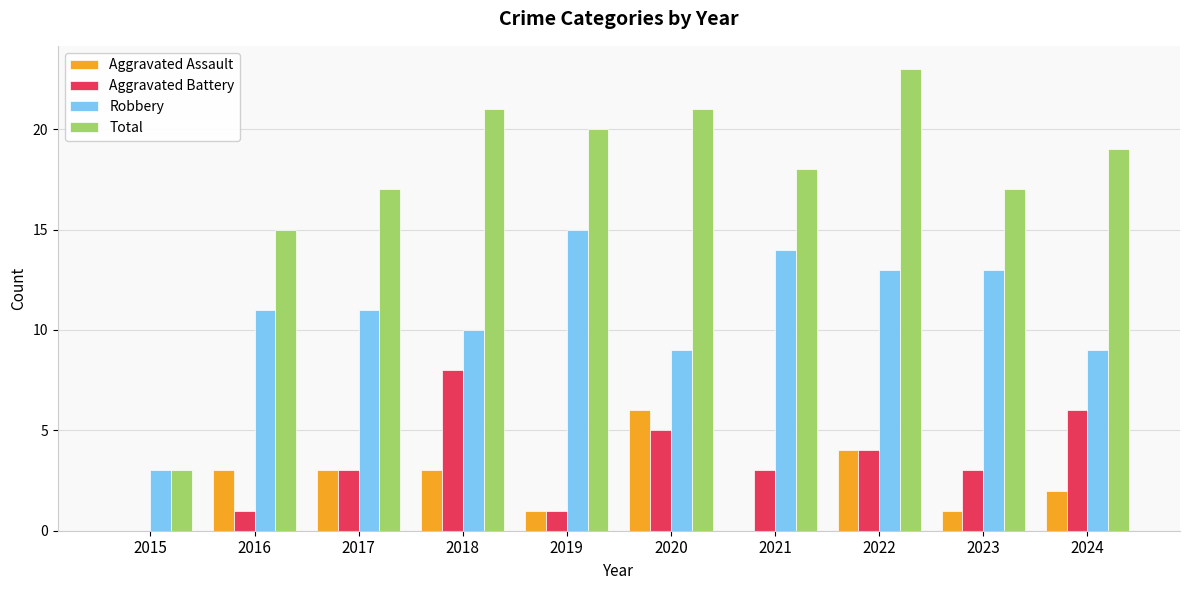

Which series has the largest total across all categories?

Total